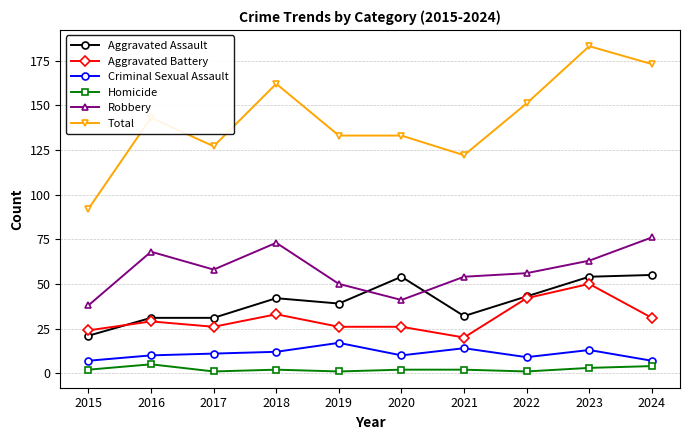

Which series changed the most between 2020 and 2024?

Total